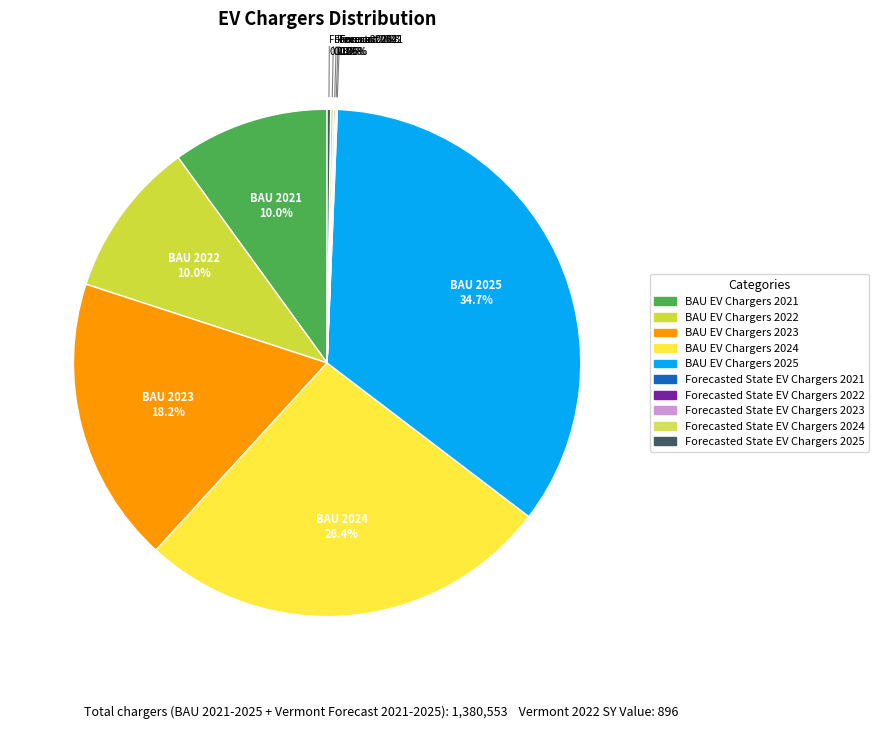

What is the smallest slice in the pie chart?

Forecasted State EV Chargers 2021